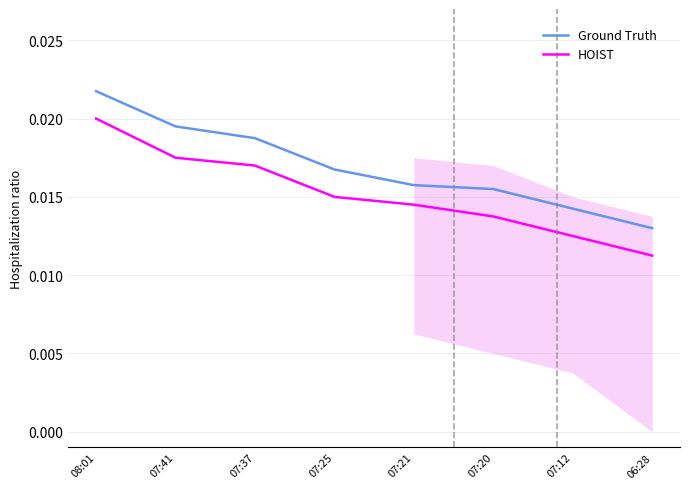

Which category has the highest value in the HOIST series?

08:01